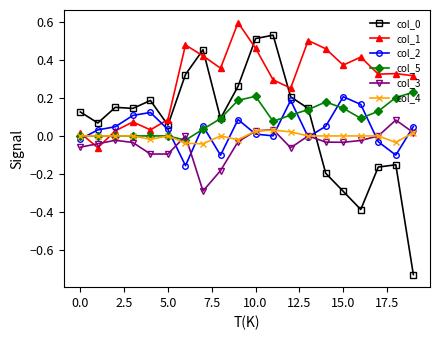

How many categories are shown in the chart?

20